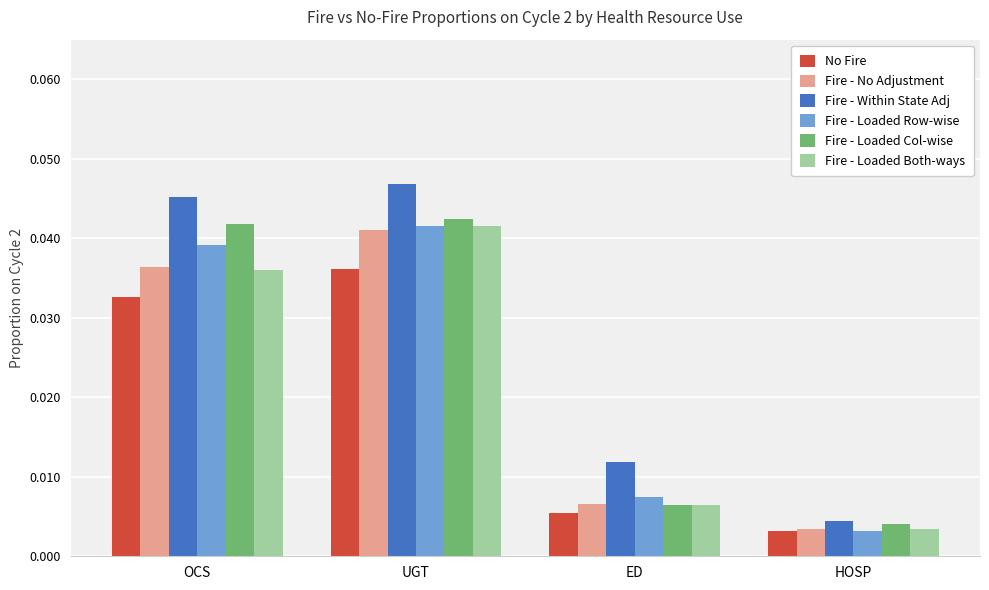

Which series has the largest range (max minus min)?

Fire - Within State Adj